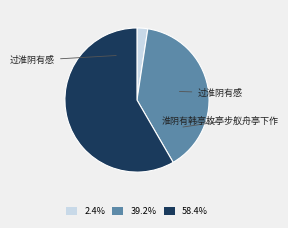

Count the number of slices in the pie.

3